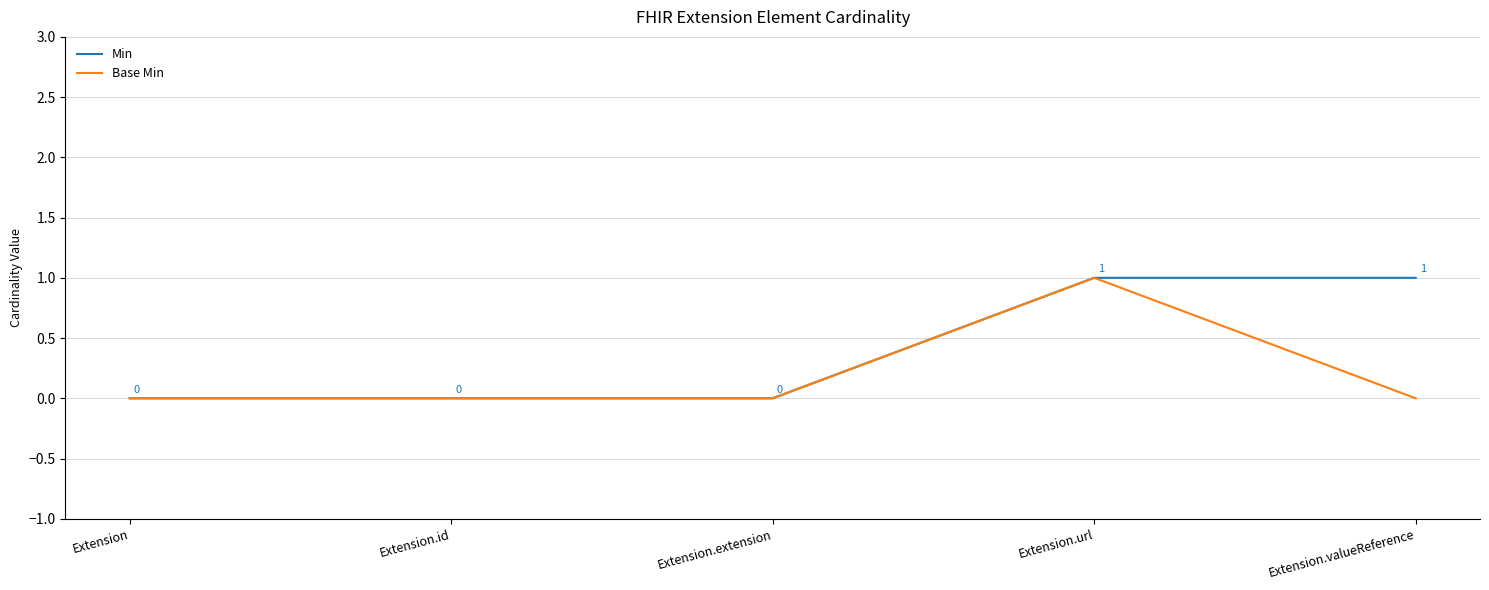

Is the value of Min at Extension.url greater than the value of Base Min at Extension?

Yes